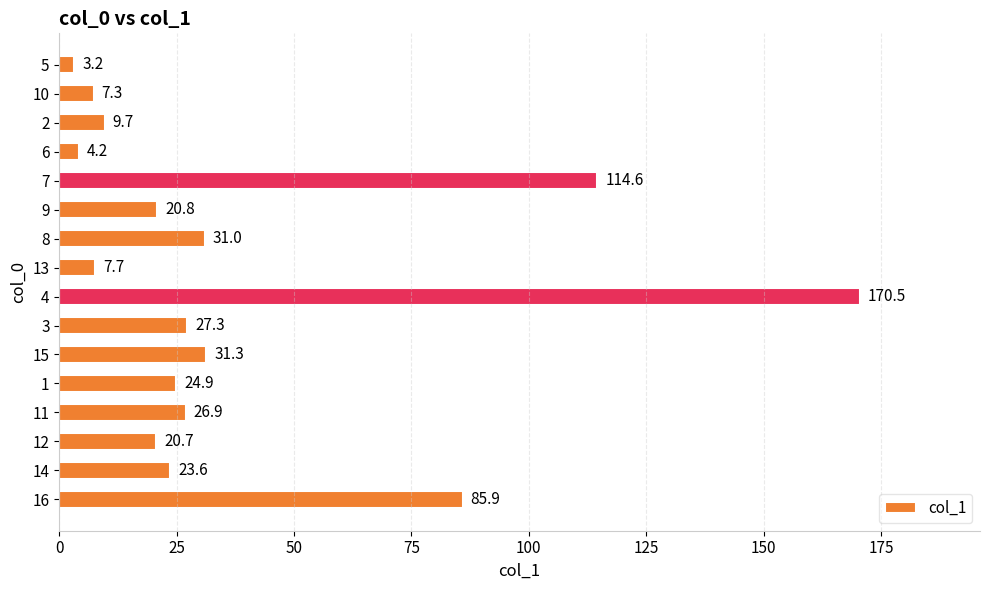

Reading top to bottom, extract all data points from this chart.

5=3.2	10=7.3	2=9.7	6=4.2	7=114.6	9=20.8	8=31.0	13=7.7	4=170.5	3=27.3	15=31.3	1=24.9	11=26.9	12=20.7	14=23.6	16=85.9